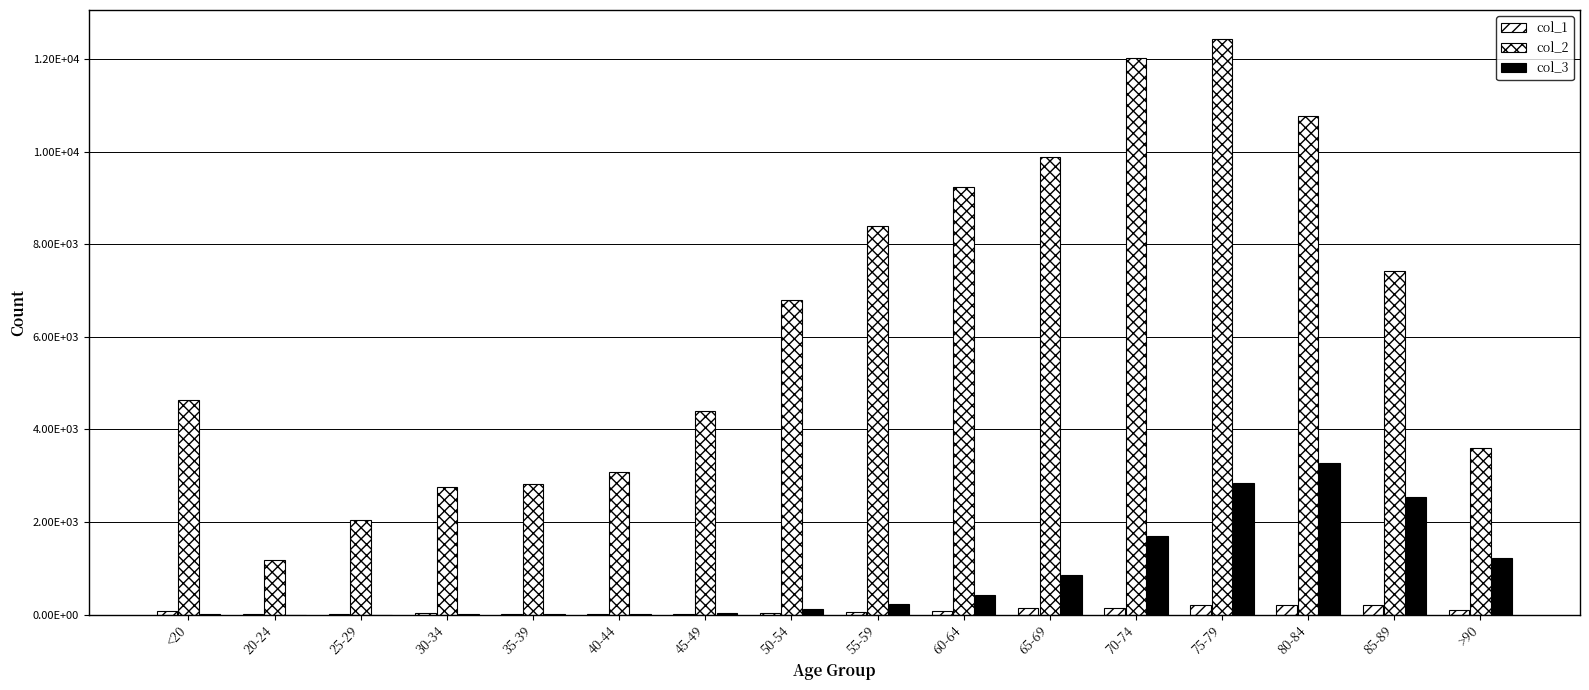

What position from the right is 35-39?

12